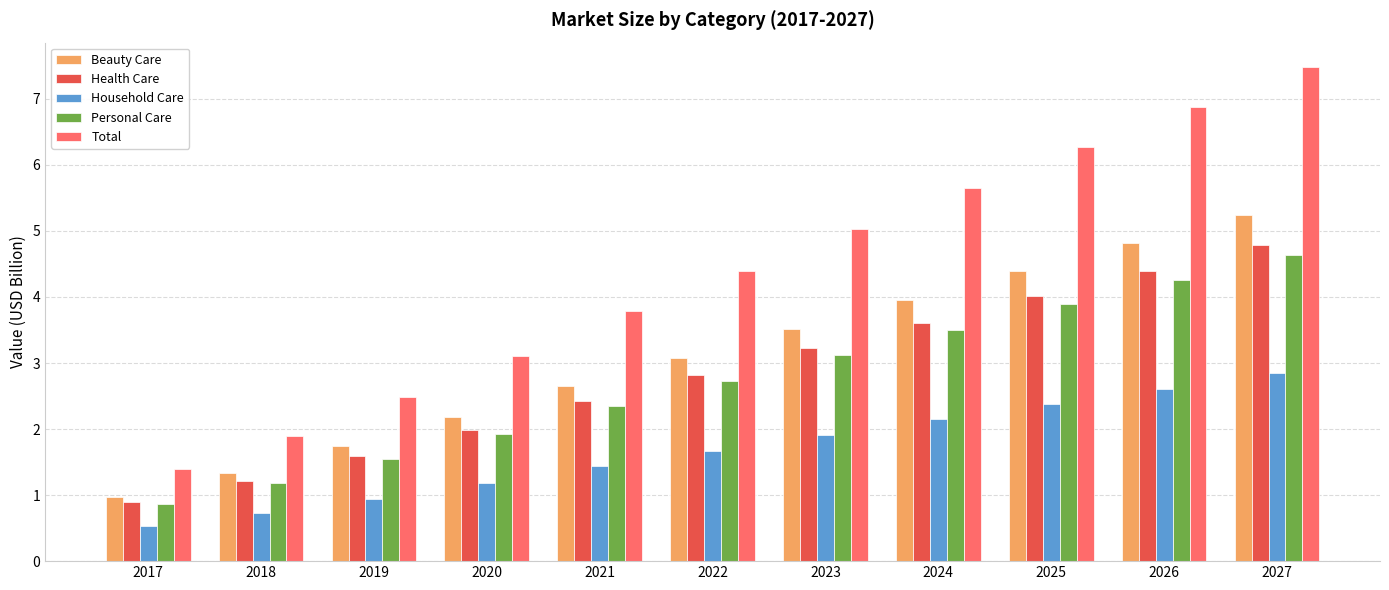

What are all the series names shown in the legend?

Beauty Care, Health Care, Household Care, Personal Care, Total